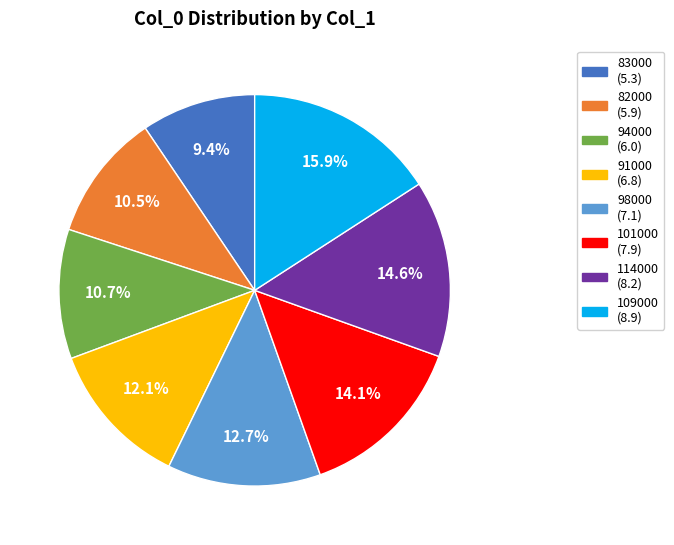

Combined, what portion of the pie is 109000 (8.9) and 91000 (6.8)?

28.0%